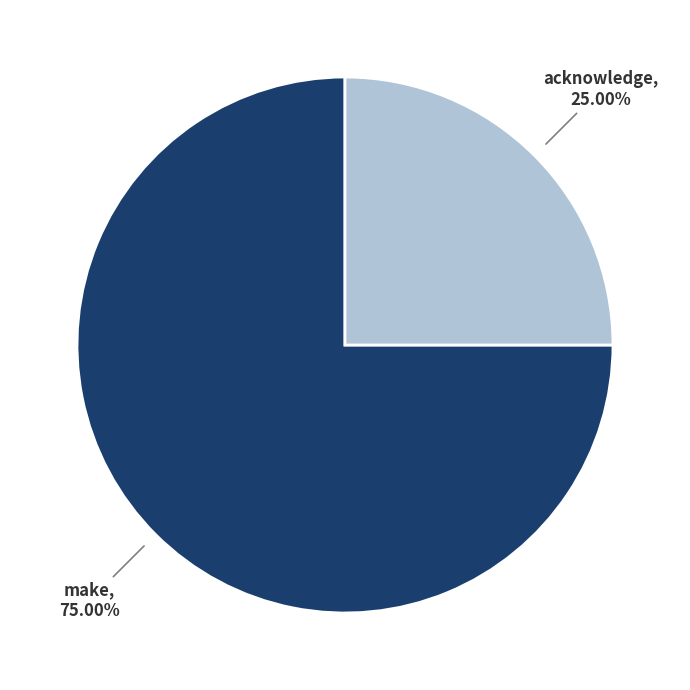

What percentage is the make slice, to the nearest percent?

75%